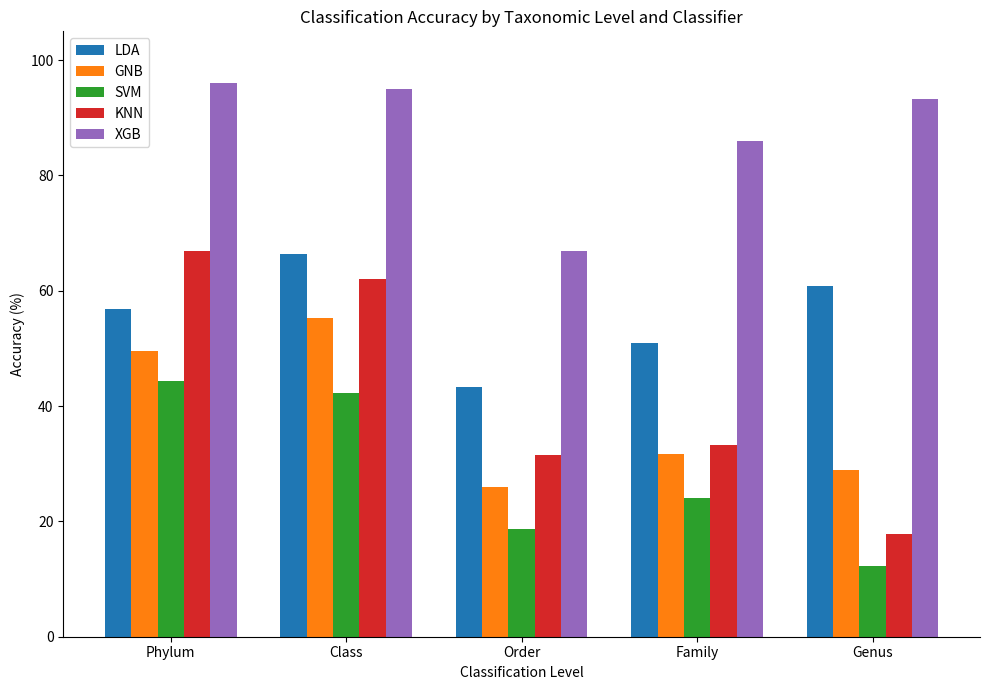

Is the value of SVM at Genus greater than the value of LDA at Order?

No